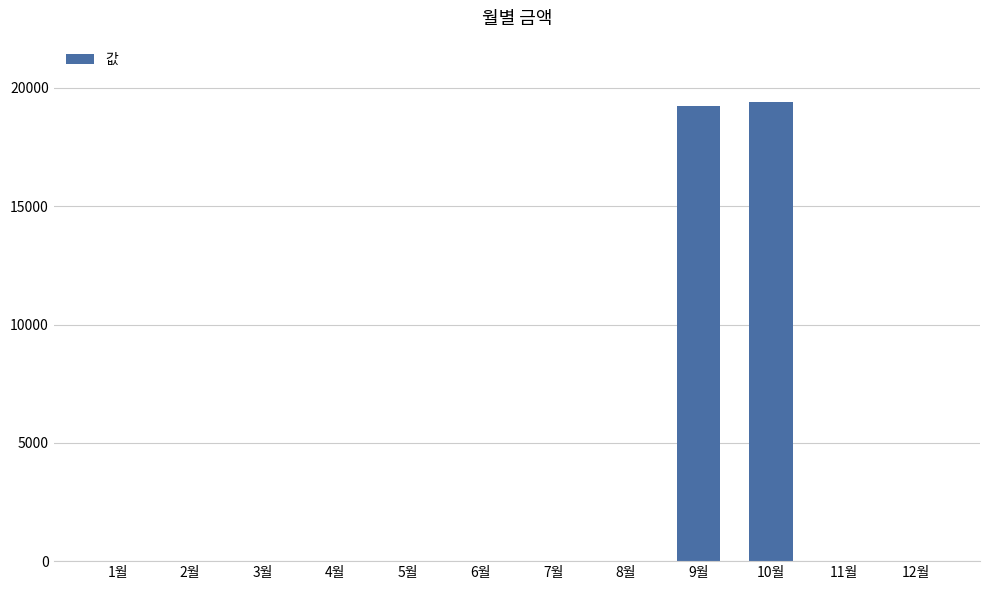

What is the maximum value shown in the chart?

19390